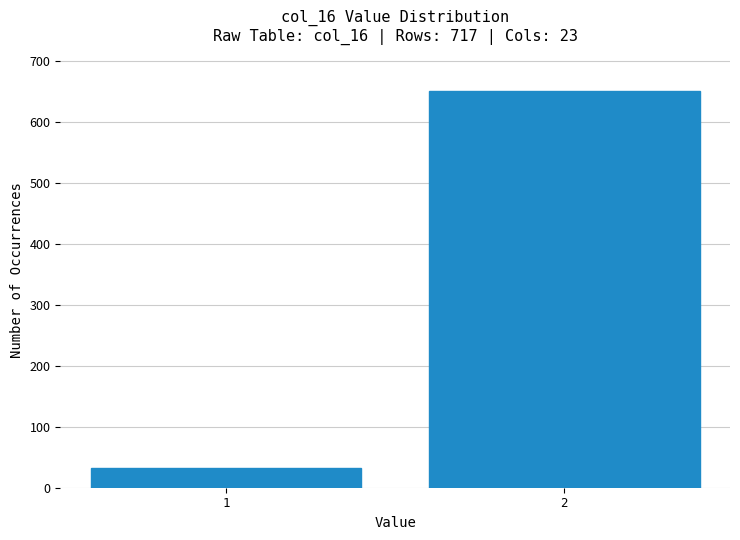

Reading right to left, extract all data points from this chart.

650	33